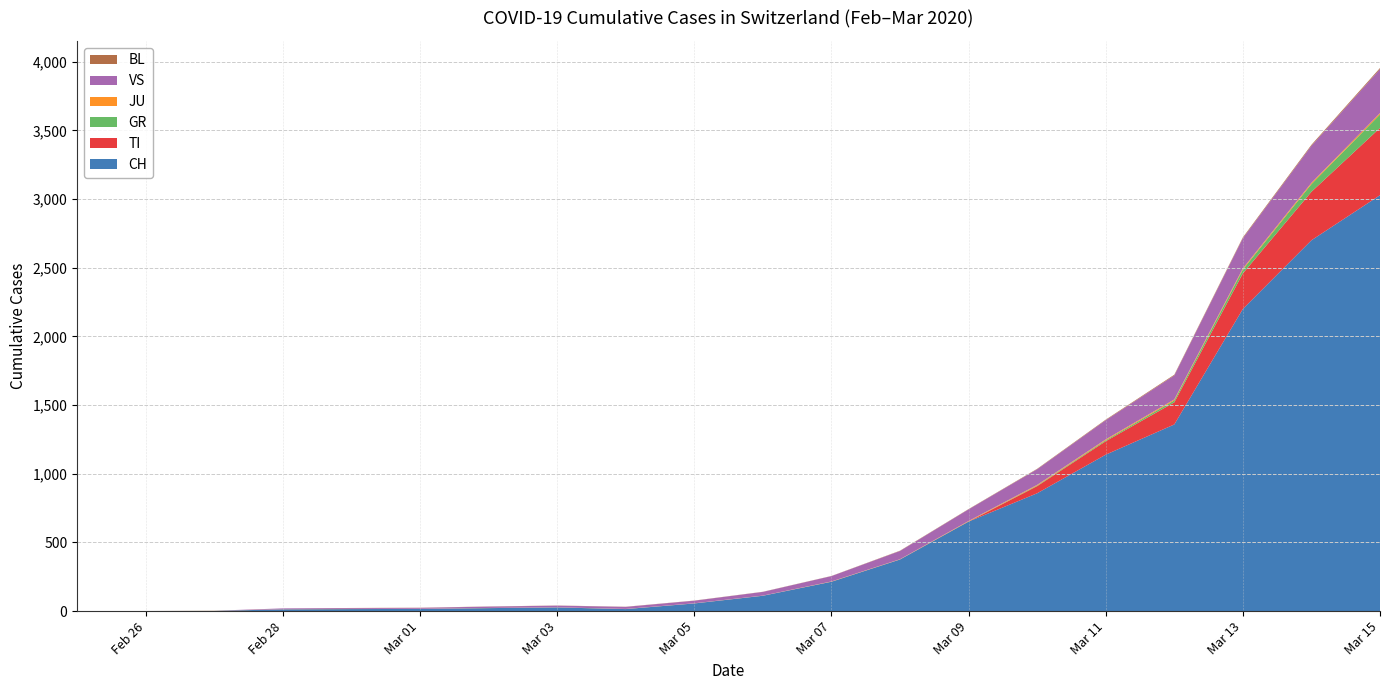

Reading right to left, transcribe all the data shown in this chart.

CH: 2020-03-15=3028	2020-03-14=2700	2020-03-13=2200	2020-03-12=1359	2020-03-11=1139	2020-03-10=858	2020-03-09=652	2020-03-08=376	2020-03-07=214	2020-03-06=112	2020-03-05=56	2020-03-04=15	2020-03-03=27	2020-03-02=22	2020-03-01=16	2020-02-29=15	2020-02-28=13	2020-02-27=2	2020-02-26=1	2020-02-25=0
TI: 2020-03-15=490	2020-03-14=353	2020-03-13=259	2020-03-12=161	2020-03-11=98	2020-03-10=52	2020-03-09=0	2020-03-08=0	2020-03-07=0	2020-03-06=0	2020-03-05=0	2020-03-04=0	2020-03-03=0	2020-03-02=0	2020-03-01=0	2020-02-29=0	2020-02-28=0	2020-02-27=0	2020-02-26=0	2020-02-25=0
GR: 2020-03-15=98	2020-03-14=56	2020-03-13=28	2020-03-12=14	2020-03-11=7	2020-03-10=4	2020-03-09=0	2020-03-08=0	2020-03-07=0	2020-03-06=0	2020-03-05=0	2020-03-04=0	2020-03-03=0	2020-03-02=0	2020-03-01=0	2020-02-29=0	2020-02-28=0	2020-02-27=0	2020-02-26=0	2020-02-25=0
JU: 2020-03-15=10	2020-03-14=9	2020-03-13=8	2020-03-12=7	2020-03-11=6	2020-03-10=5	2020-03-09=4	2020-03-08=2	2020-03-07=2	2020-03-06=1	2020-03-05=1	2020-03-04=1	2020-03-03=1	2020-03-02=1	2020-03-01=1	2020-02-29=1	2020-02-28=1	2020-02-27=1	2020-02-26=0	2020-02-25=0
VS: 2020-03-15=320	2020-03-14=270	2020-03-13=220	2020-03-12=175	2020-03-11=140	2020-03-10=114	2020-03-09=85	2020-03-08=60	2020-03-07=39	2020-03-06=27	2020-03-05=19	2020-03-04=15	2020-03-03=12	2020-03-02=10	2020-03-01=7	2020-02-29=6	2020-02-28=6	2020-02-27=0	2020-02-26=0	2020-02-25=0
BL: 2020-03-15=8	2020-03-14=7	2020-03-13=6	2020-03-12=5	2020-03-11=4	2020-03-10=3	2020-03-09=2	2020-03-08=2	2020-03-07=1	2020-03-06=1	2020-03-05=1	2020-03-04=1	2020-03-03=1	2020-03-02=1	2020-03-01=1	2020-02-29=1	2020-02-28=0	2020-02-27=0	2020-02-26=0	2020-02-25=0